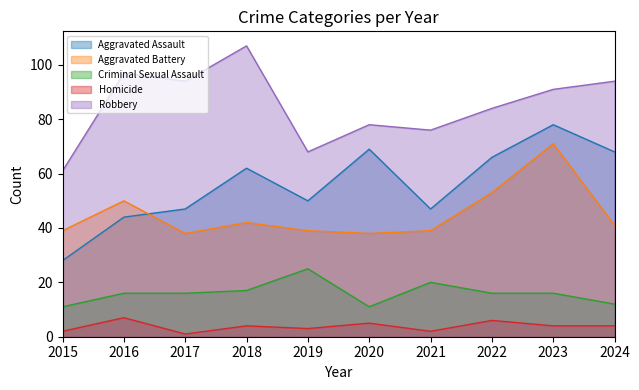

The Aggravated Battery series shows 44 at 2023. True or false?

False